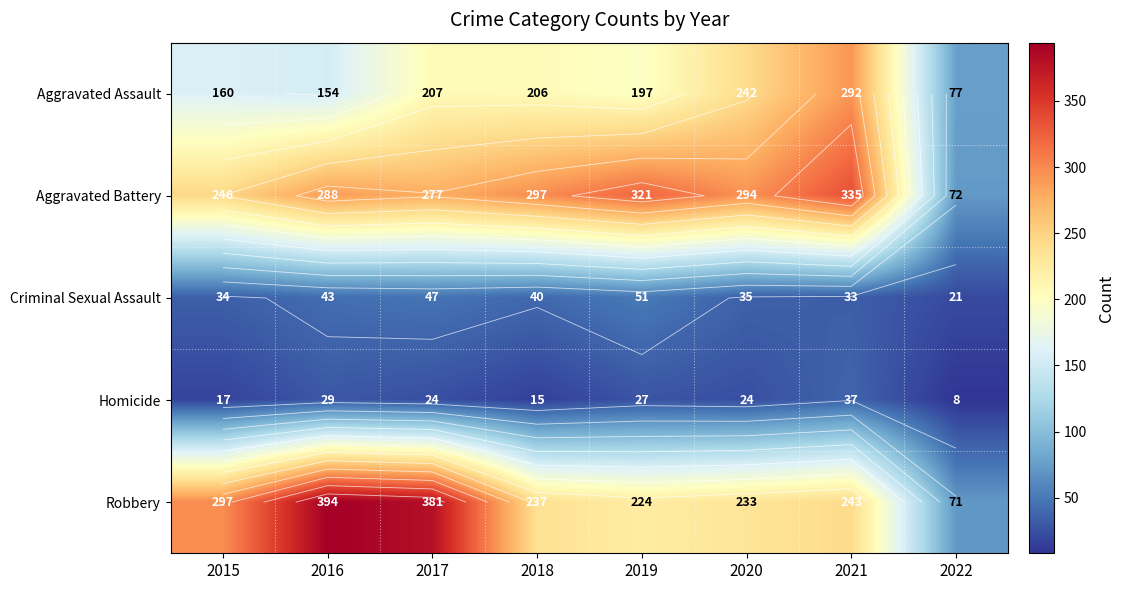

What is the lowest value of the Homicide series?

8